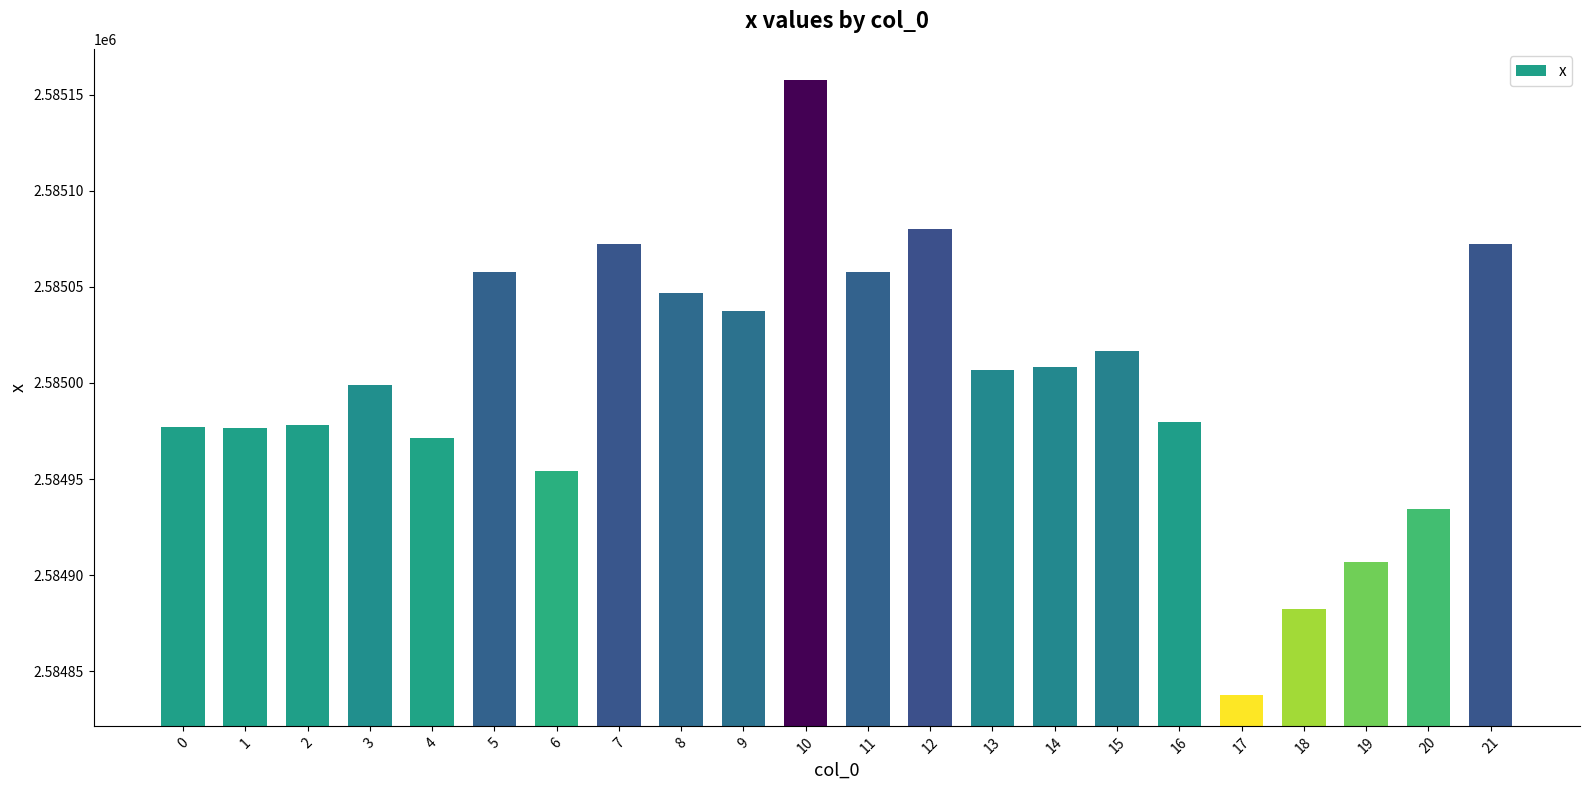

What is the difference between the values at 1 and 6?

22.3